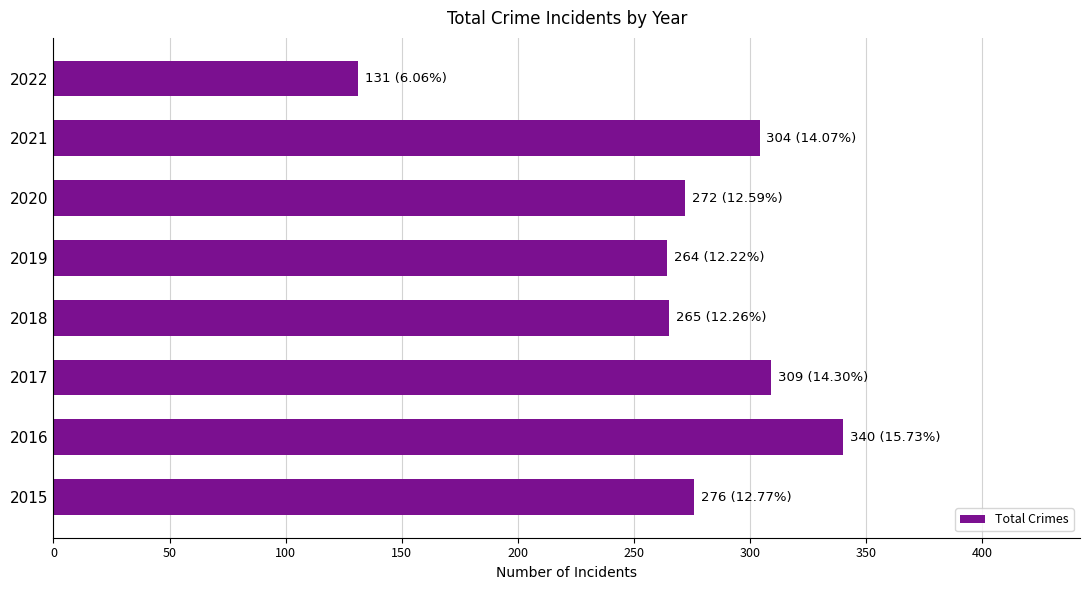

What is the greatest value displayed?

340